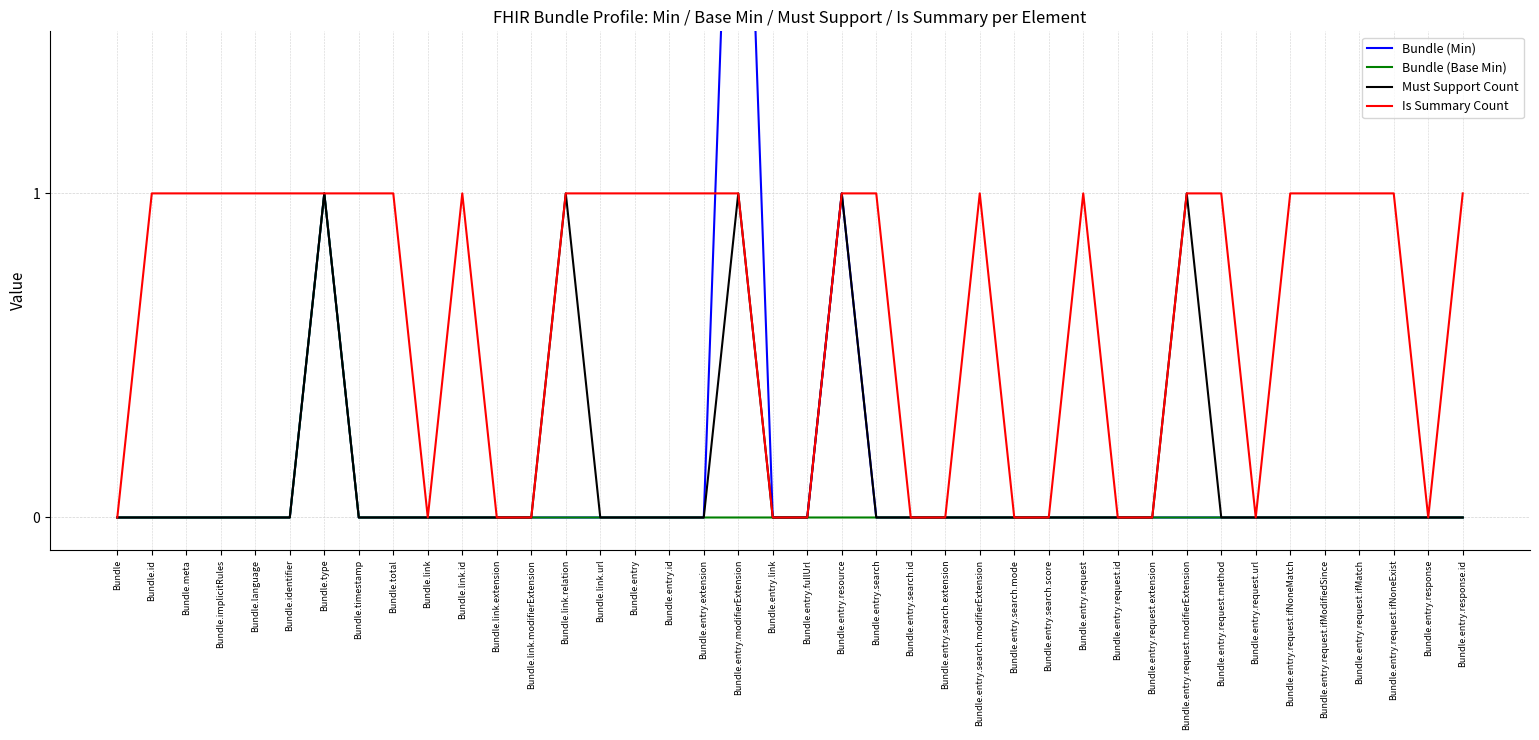

Reading left to right, what are all the values shown in this chart?

Bundle (Min): Bundle=0	Bundle.id=0	Bundle.meta=0	Bundle.implicitRules=0	Bundle.language=0	Bundle.identifier=0	Bundle.type=1	Bundle.timestamp=0	Bundle.total=0	Bundle.link=0	Bundle.link.id=0	Bundle.link.extension=0	Bundle.link.modifierExtension=0	Bundle.link.relation=0	Bundle.link.url=0	Bundle.entry=0	Bundle.entry.id=0	Bundle.entry.extension=0	Bundle.entry.modifierExtension=3	Bundle.entry.link=0	Bundle.entry.fullUrl=0	Bundle.entry.resource=1	Bundle.entry.search=0	Bundle.entry.search.id=0	Bundle.entry.search.extension=0	Bundle.entry.search.modifierExtension=0	Bundle.entry.search.mode=0	Bundle.entry.search.score=0	Bundle.entry.request=0	Bundle.entry.request.id=0	Bundle.entry.request.extension=0	Bundle.entry.request.modifierExtension=0	Bundle.entry.request.method=0	Bundle.entry.request.url=0	Bundle.entry.request.ifNoneMatch=0	Bundle.entry.request.ifModifiedSince=0	Bundle.entry.request.ifMatch=0	Bundle.entry.request.ifNoneExist=0	Bundle.entry.response=0	Bundle.entry.response.id=0
Bundle (Base Min): Bundle=0	Bundle.id=0	Bundle.meta=0	Bundle.implicitRules=0	Bundle.language=0	Bundle.identifier=0	Bundle.type=1	Bundle.timestamp=0	Bundle.total=0	Bundle.link=0	Bundle.link.id=0	Bundle.link.extension=0	Bundle.link.modifierExtension=0	Bundle.link.relation=0	Bundle.link.url=0	Bundle.entry=0	Bundle.entry.id=0	Bundle.entry.extension=0	Bundle.entry.modifierExtension=0	Bundle.entry.link=0	Bundle.entry.fullUrl=0	Bundle.entry.resource=0	Bundle.entry.search=0	Bundle.entry.search.id=0	Bundle.entry.search.extension=0	Bundle.entry.search.modifierExtension=0	Bundle.entry.search.mode=0	Bundle.entry.search.score=0	Bundle.entry.request=0	Bundle.entry.request.id=0	Bundle.entry.request.extension=0	Bundle.entry.request.modifierExtension=0	Bundle.entry.request.method=0	Bundle.entry.request.url=0	Bundle.entry.request.ifNoneMatch=0	Bundle.entry.request.ifModifiedSince=0	Bundle.entry.request.ifMatch=0	Bundle.entry.request.ifNoneExist=0	Bundle.entry.response=0	Bundle.entry.response.id=0
Must Support Count: Bundle=0	Bundle.id=0	Bundle.meta=0	Bundle.implicitRules=0	Bundle.language=0	Bundle.identifier=0	Bundle.type=1	Bundle.timestamp=0	Bundle.total=0	Bundle.link=0	Bundle.link.id=0	Bundle.link.extension=0	Bundle.link.modifierExtension=0	Bundle.link.relation=1	Bundle.link.url=0	Bundle.entry=0	Bundle.entry.id=0	Bundle.entry.extension=0	Bundle.entry.modifierExtension=1	Bundle.entry.link=0	Bundle.entry.fullUrl=0	Bundle.entry.resource=1	Bundle.entry.search=0	Bundle.entry.search.id=0	Bundle.entry.search.extension=0	Bundle.entry.search.modifierExtension=0	Bundle.entry.search.mode=0	Bundle.entry.search.score=0	Bundle.entry.request=0	Bundle.entry.request.id=0	Bundle.entry.request.extension=0	Bundle.entry.request.modifierExtension=1	Bundle.entry.request.method=0	Bundle.entry.request.url=0	Bundle.entry.request.ifNoneMatch=0	Bundle.entry.request.ifModifiedSince=0	Bundle.entry.request.ifMatch=0	Bundle.entry.request.ifNoneExist=0	Bundle.entry.response=0	Bundle.entry.response.id=0
Is Summary Count: Bundle=0	Bundle.id=1	Bundle.meta=1	Bundle.implicitRules=1	Bundle.language=1	Bundle.identifier=1	Bundle.type=1	Bundle.timestamp=1	Bundle.total=1	Bundle.link=0	Bundle.link.id=1	Bundle.link.extension=0	Bundle.link.modifierExtension=0	Bundle.link.relation=1	Bundle.link.url=1	Bundle.entry=1	Bundle.entry.id=1	Bundle.entry.extension=1	Bundle.entry.modifierExtension=1	Bundle.entry.link=0	Bundle.entry.fullUrl=0	Bundle.entry.resource=1	Bundle.entry.search=1	Bundle.entry.search.id=0	Bundle.entry.search.extension=0	Bundle.entry.search.modifierExtension=1	Bundle.entry.search.mode=0	Bundle.entry.search.score=0	Bundle.entry.request=1	Bundle.entry.request.id=0	Bundle.entry.request.extension=0	Bundle.entry.request.modifierExtension=1	Bundle.entry.request.method=1	Bundle.entry.request.url=0	Bundle.entry.request.ifNoneMatch=1	Bundle.entry.request.ifModifiedSince=1	Bundle.entry.request.ifMatch=1	Bundle.entry.request.ifNoneExist=1	Bundle.entry.response=0	Bundle.entry.response.id=1